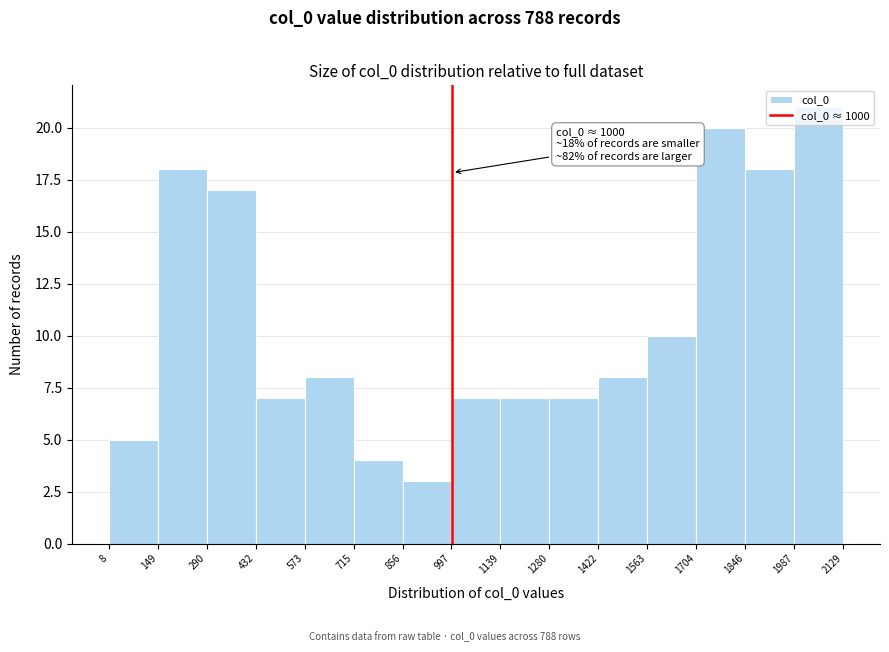

Over which range of the x-axis is the bar tallest?

1987 to 2129